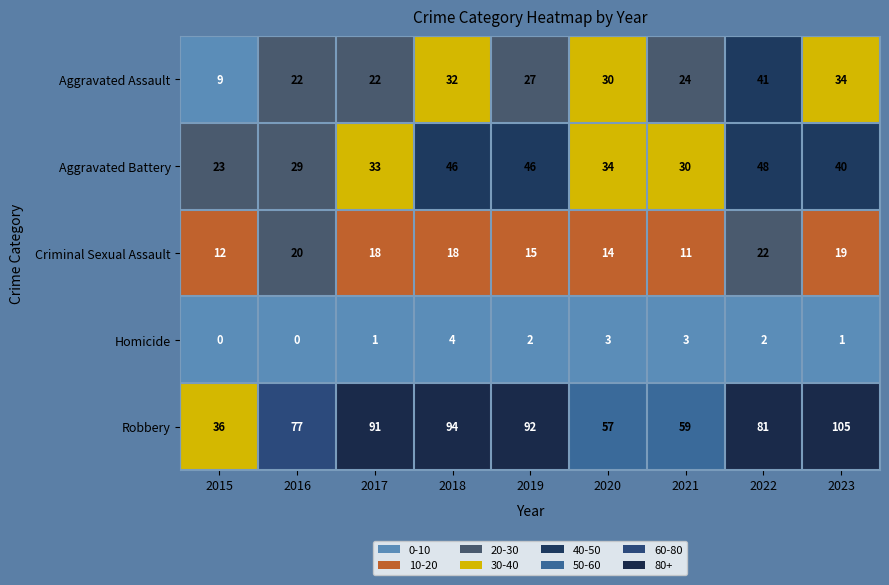

What is the difference between the maximum and minimum values in the Robbery series?

69